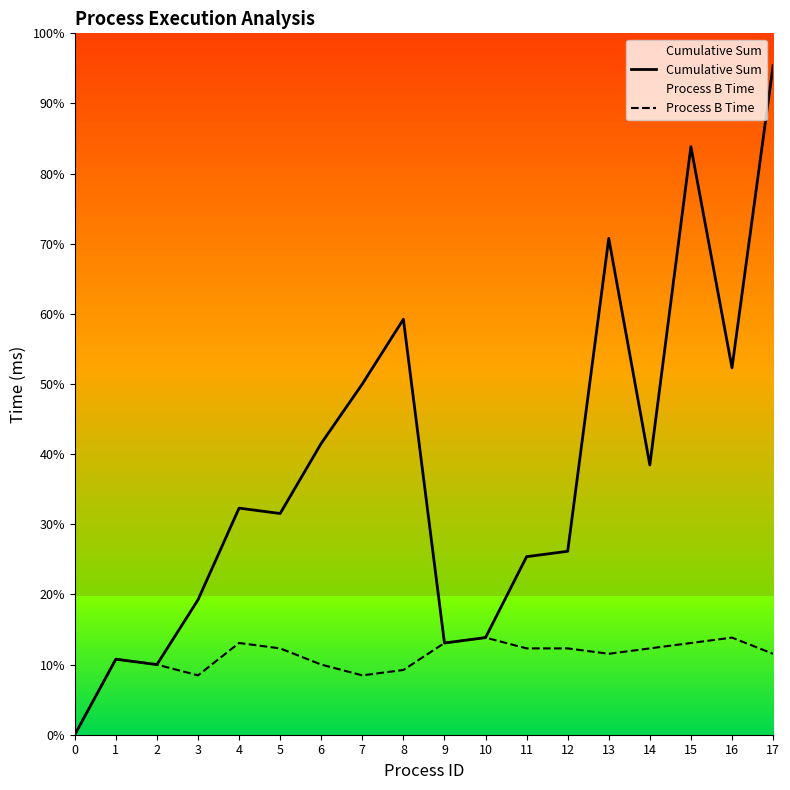

How many values in Process B Time are above zero?

17